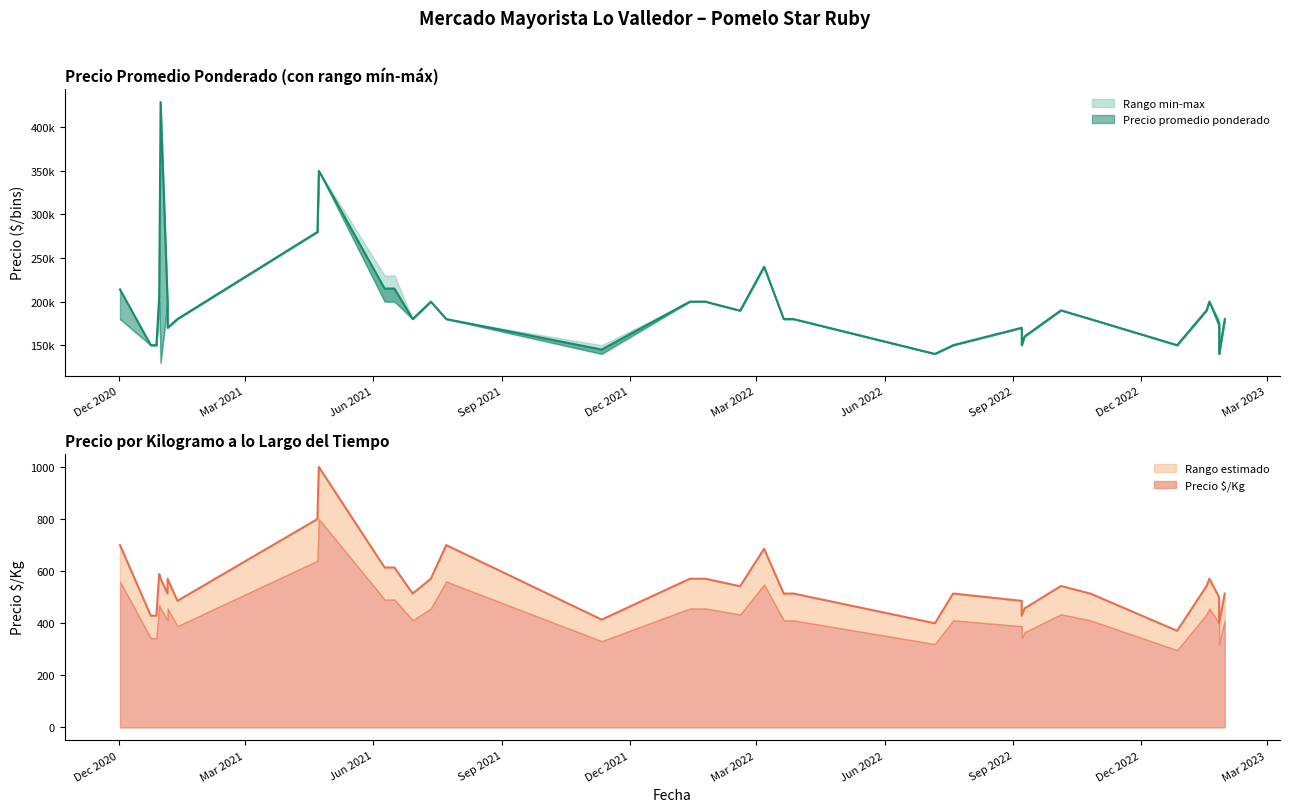

True or false: Precio promedio ponderado has more than 1 points higher than both neighbors.

True